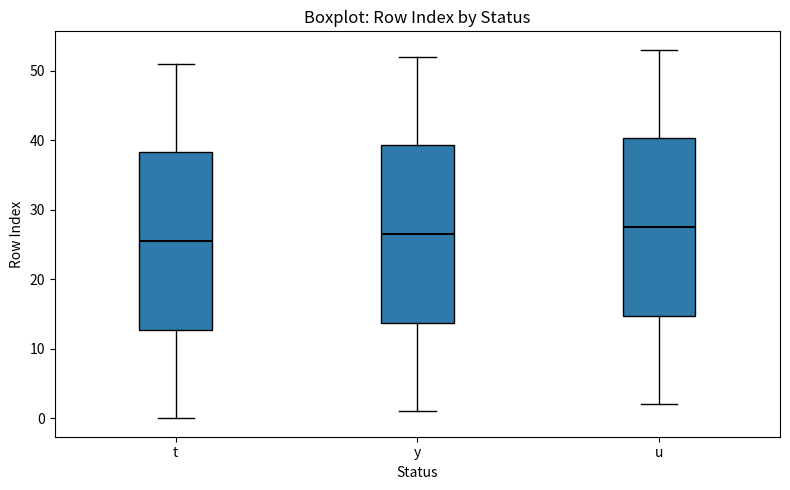

Reading left to right, transcribe this box plot: for each box, give where its median line is, the range the box spans, and where its two whiskers end, as read against the y-axis. The values are not printed on the chart, so give them approximately, as read against the axis.

t: median 26, box 13 to 38, whiskers 0 to 51
y: median 27, box 14 to 39, whiskers 1 to 52
u: median 28, box 15 to 40, whiskers 2 to 53